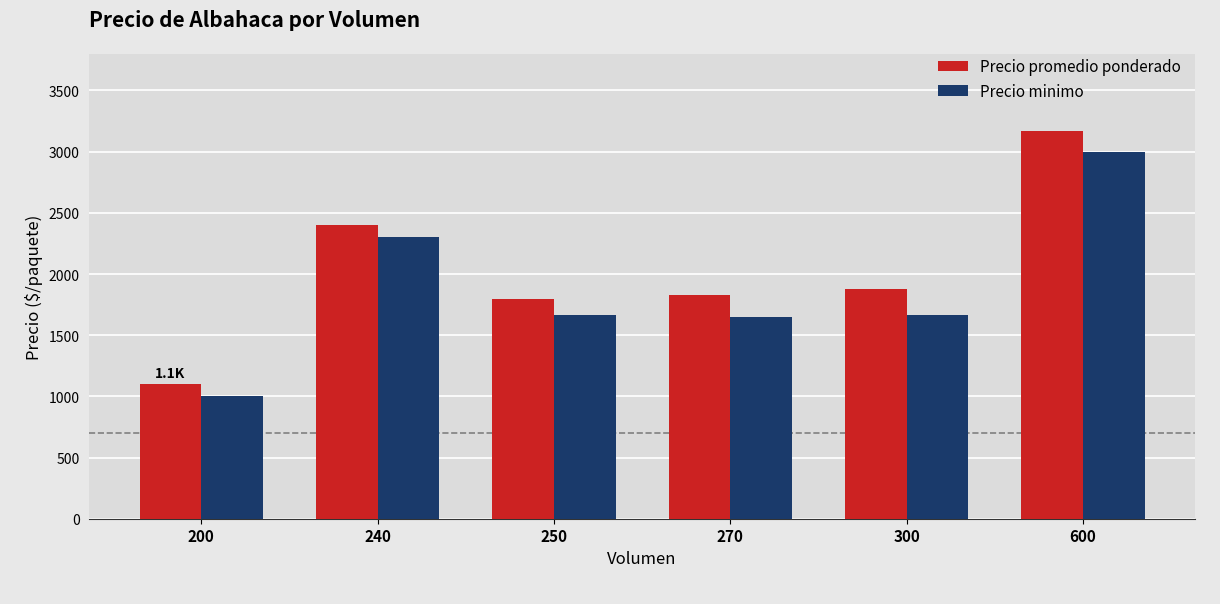

Is it true that Precio promedio ponderado equals 1825 at 270?

True